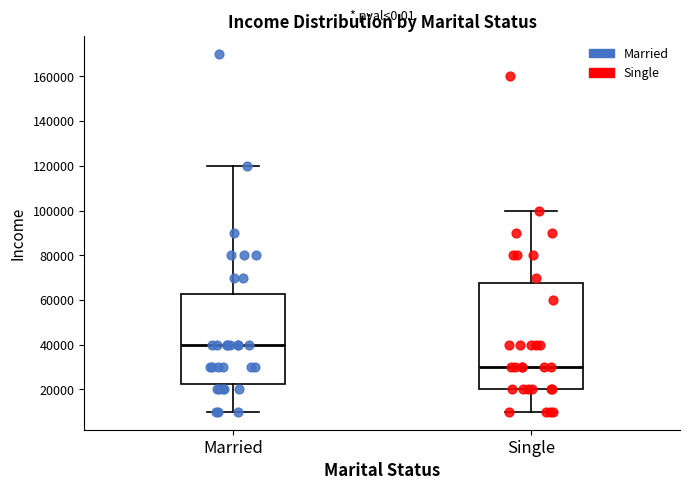

Comparing the boxes themselves (not the whiskers), which one is the tallest?

Single